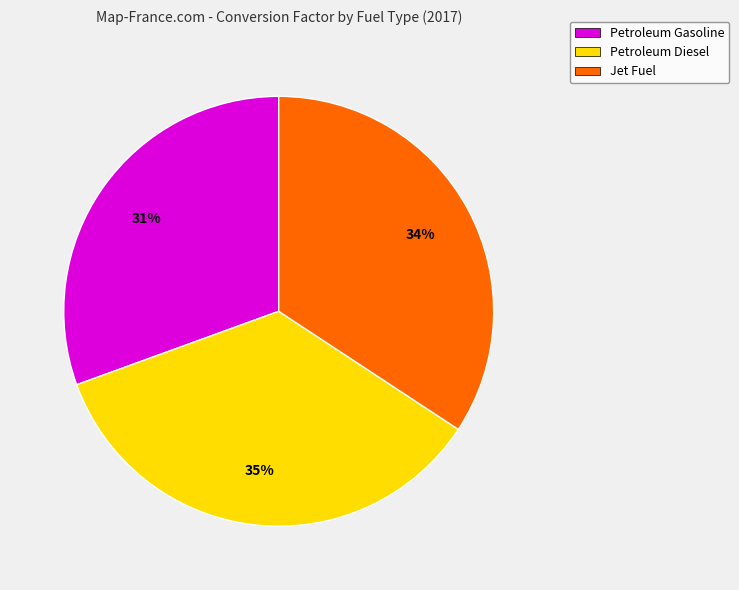

Does Jet Fuel represent more than half of the total?

No